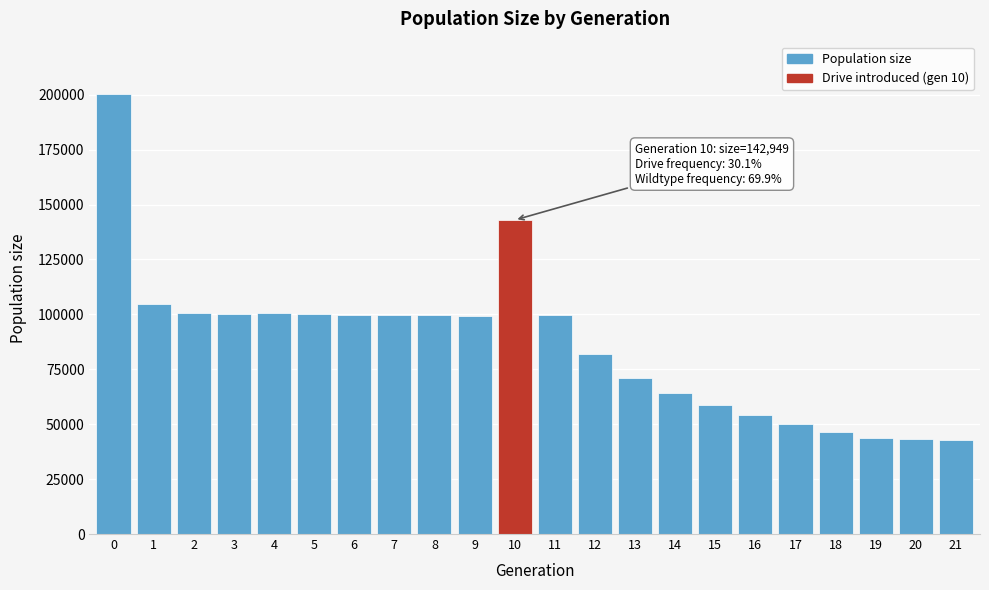

Is it true that the value at 1 is 22309?

False